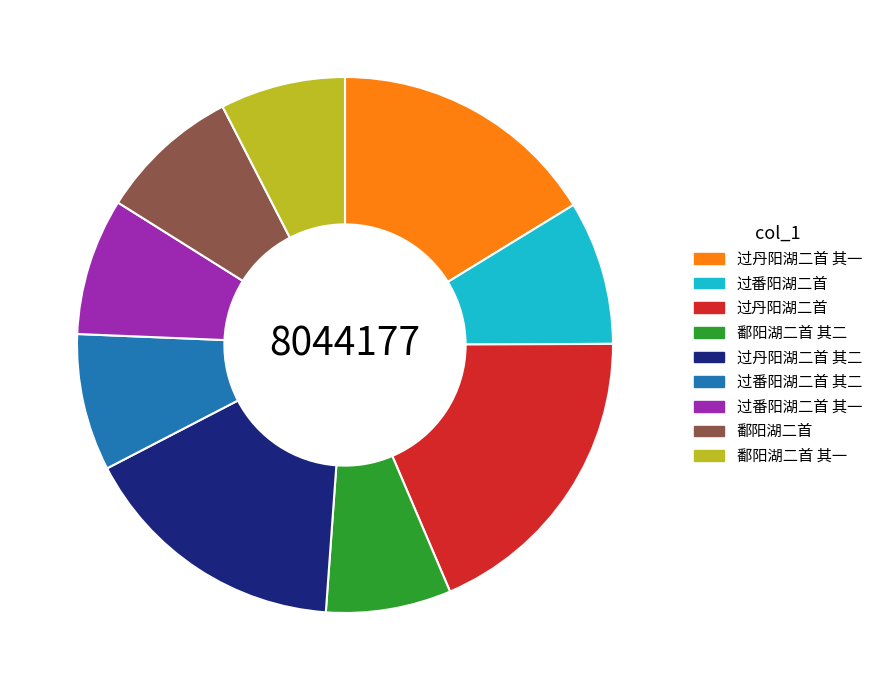

True or false: 过番阳湖二首 其二 accounts for 1% of the total.

False